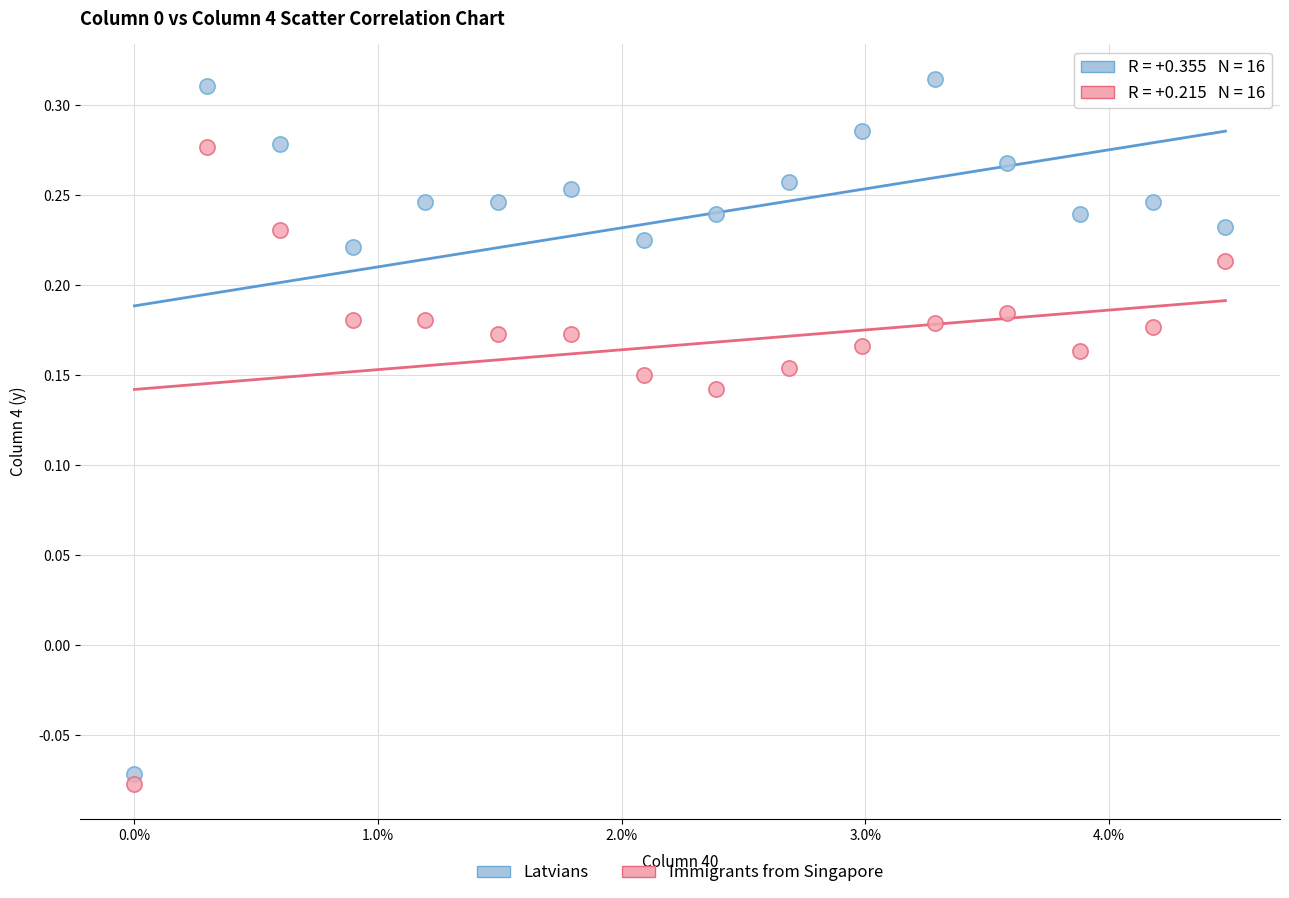

Across all data points, what is the range of Y values (max minus min)?

0.4